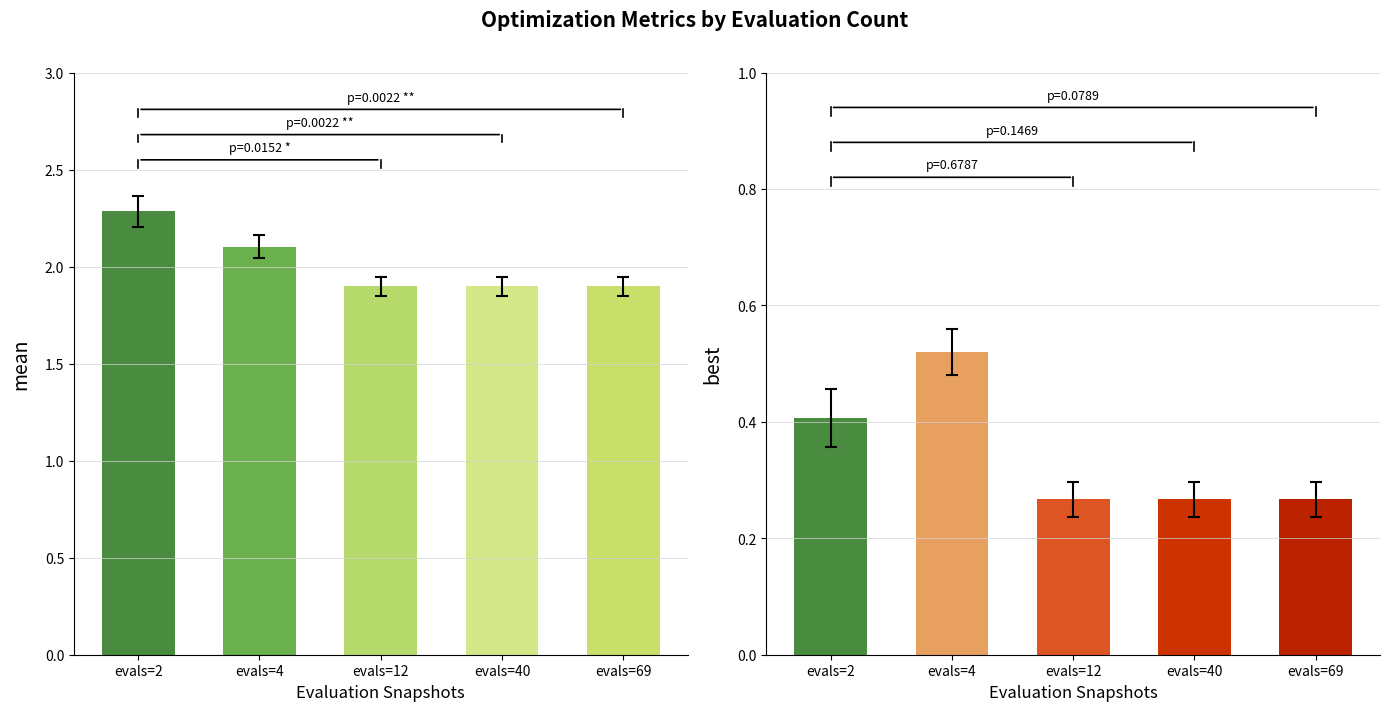

Between evals=4 and evals=12, which is larger?

evals=4